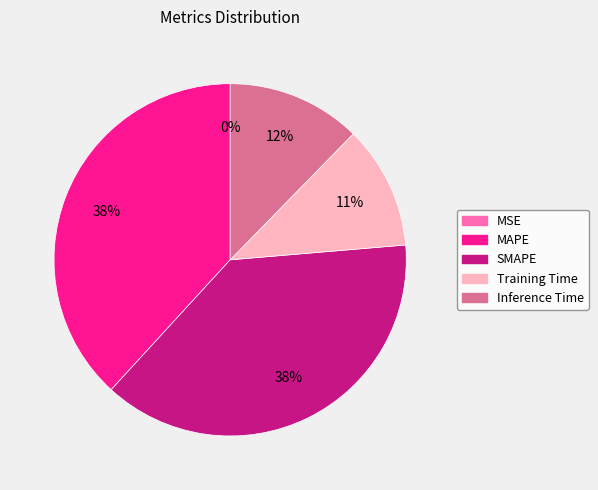

The SMAPE slice represents 33% of the pie. True or false?

False